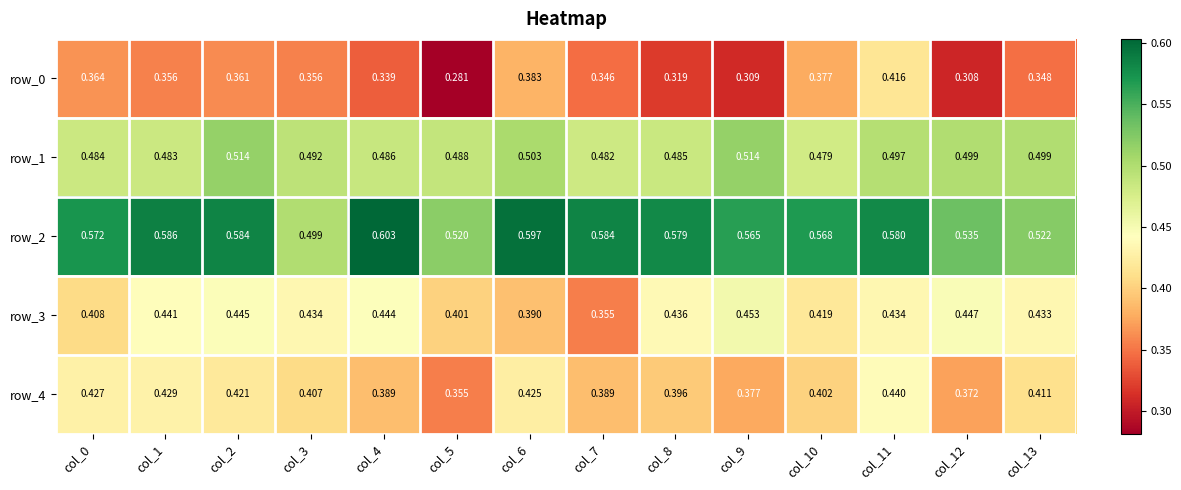

What is the difference between the maximum and minimum values in the row_4 series?

0.1